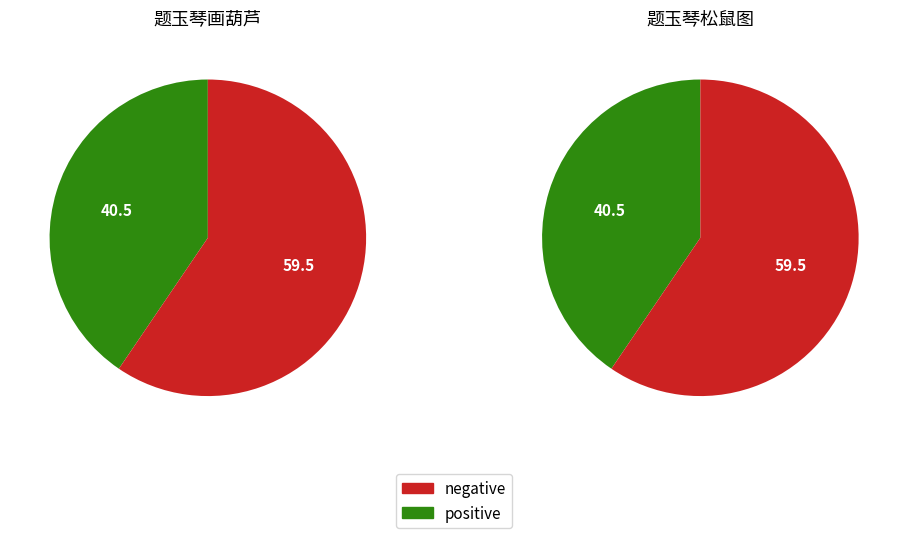

To the nearest percent, what is the combined percentage of 题玉琴松鼠图 and 题玉琴画葫芦?

100%